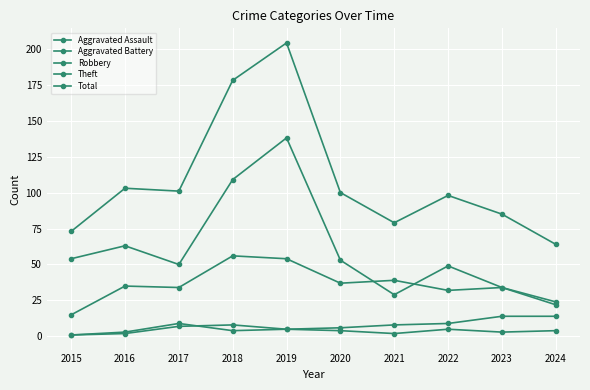

Which series has the widest spread of values?

Total